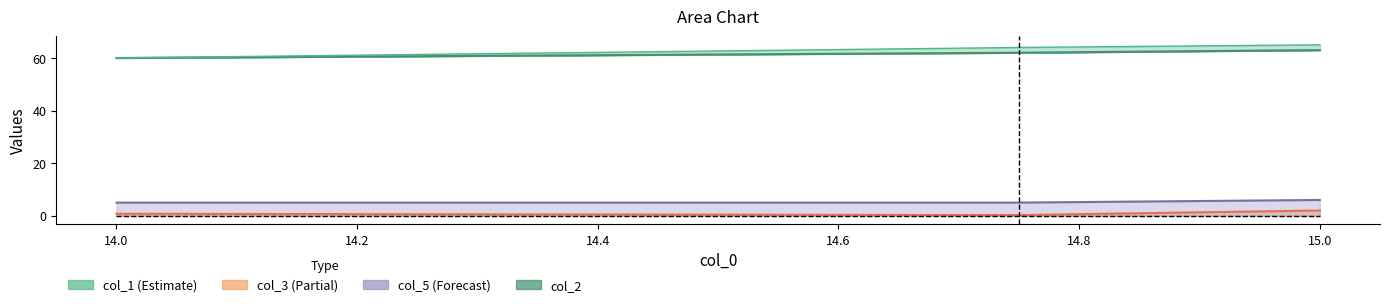

What are all the series names shown in the legend?

col_1, col_2, col_3, col_5